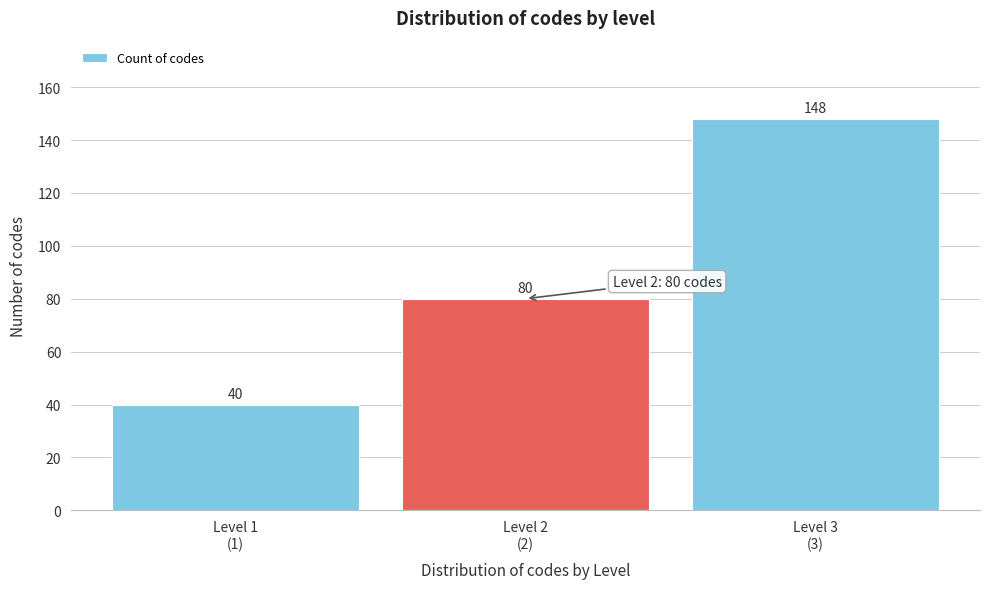

Reading left to right, list all the values displayed in this chart.

40	80	148